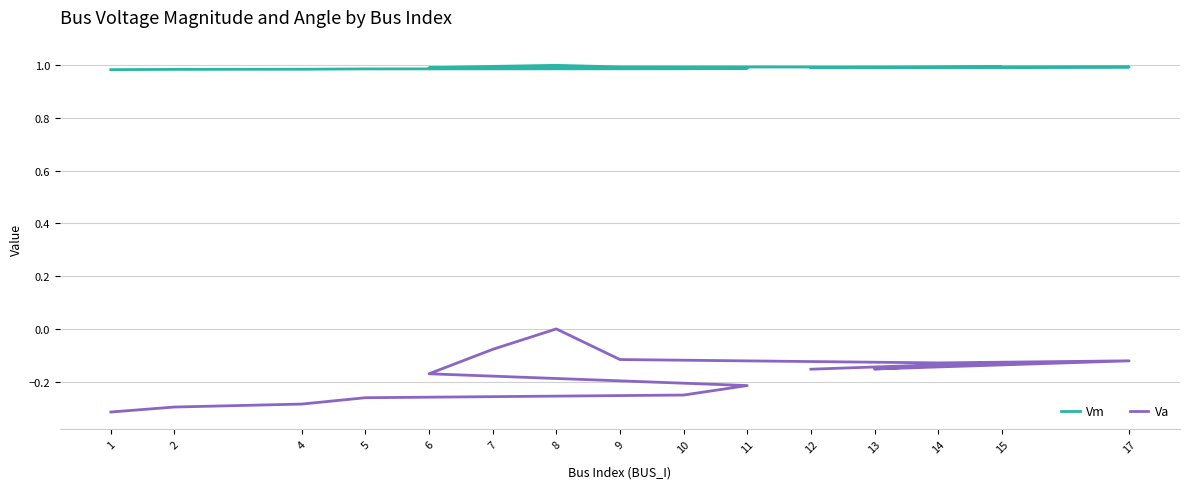

Rank the series by their maximum value, from highest to lowest.

Vm, Va